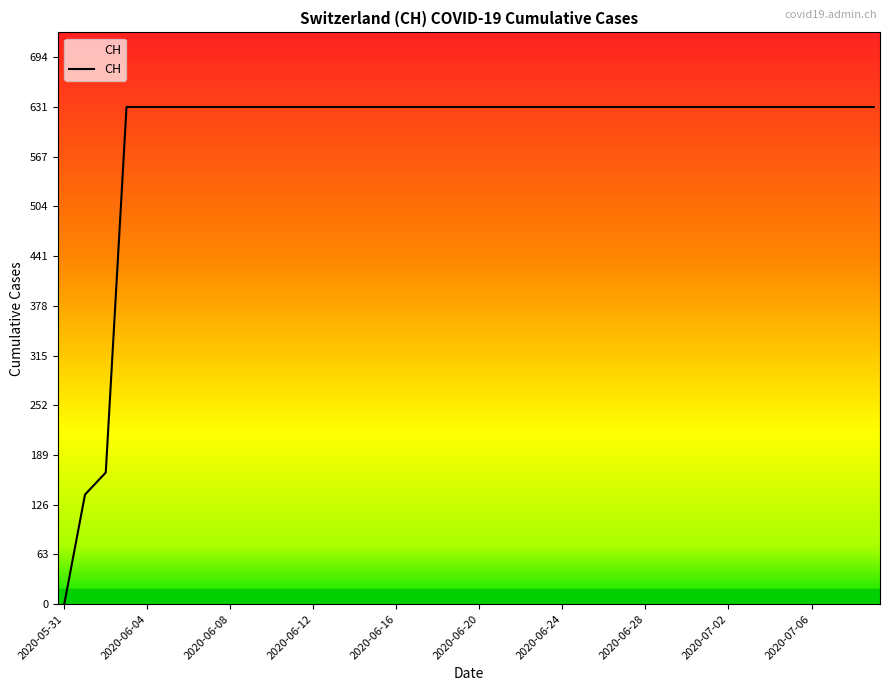

What is the maximum value shown in the chart?

631